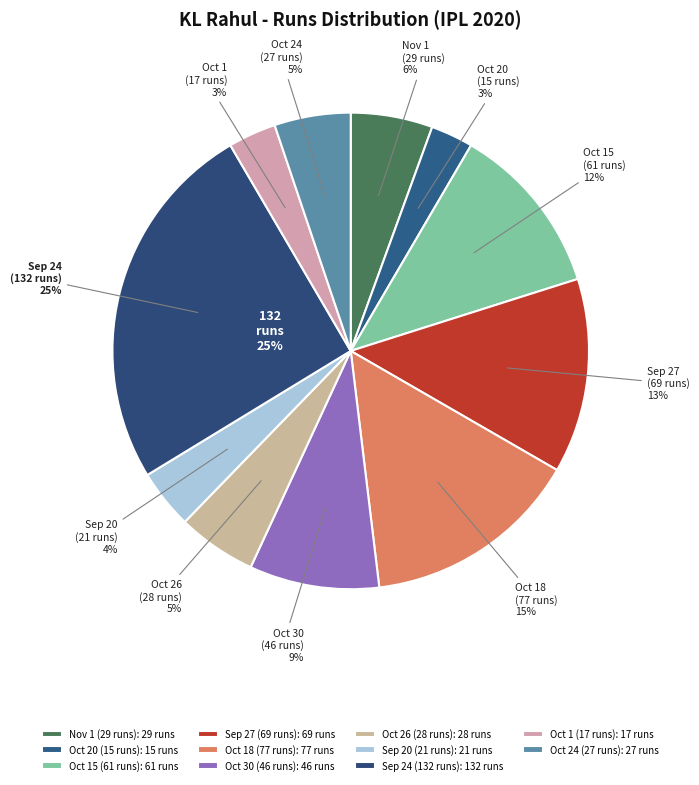

Rank the categories by value from highest to lowest.

132 (Sep 24), 77 (Oct 18), 69 (Sep 27), 61 (Oct 15), 46 (Oct 30), 29 (Nov 1), 28 (Oct 26), 27 (Oct 24), 21 (Sep 20), 17 (Oct 1), 15 (Oct 20)